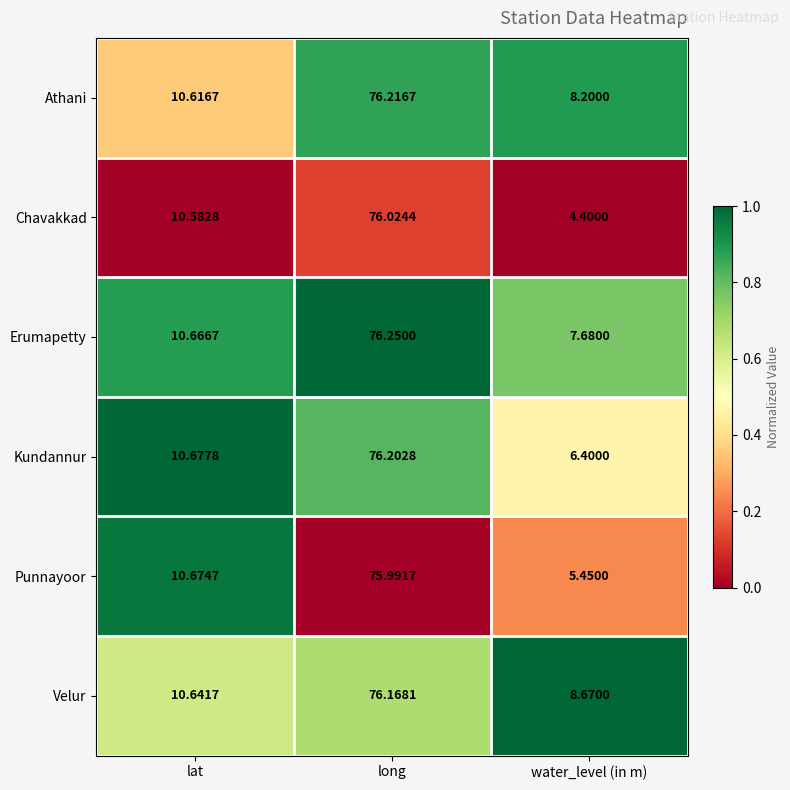

List the series in order of their peak value, lowest first.

Punnayoor, Chavakkad, Velur, Kundannur, Athani, Erumapetty